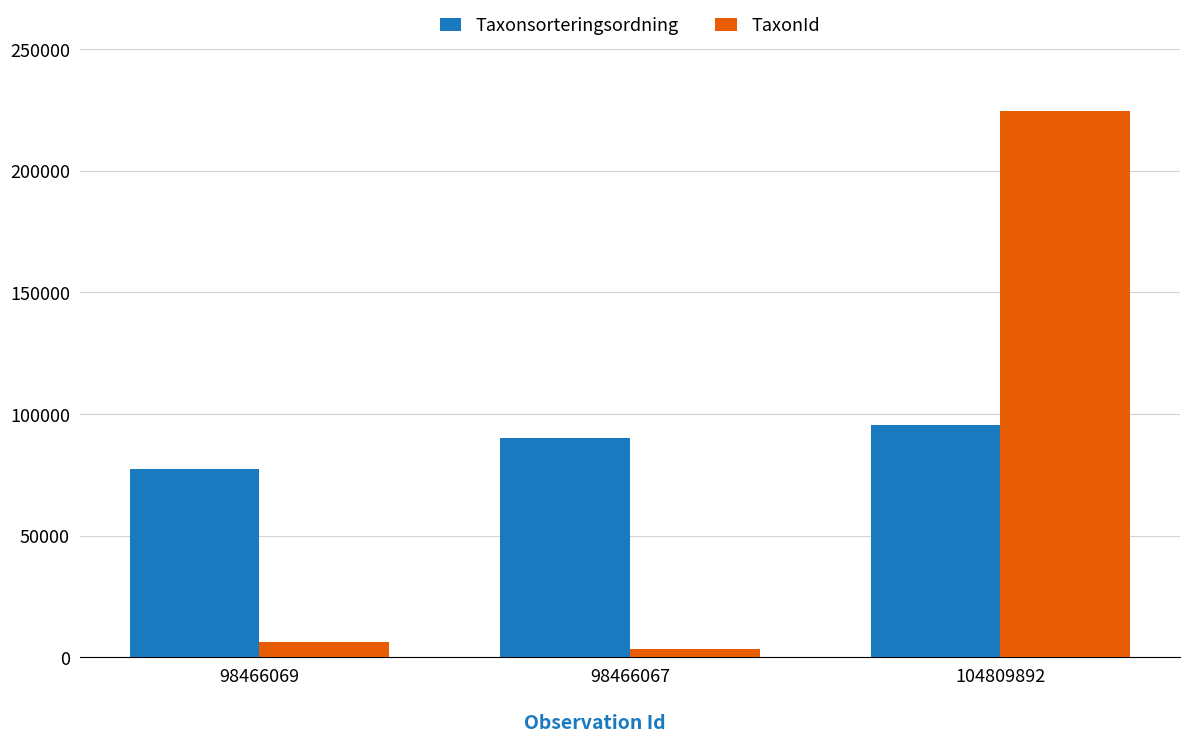

What is the total value across all series at 104809892?

319884